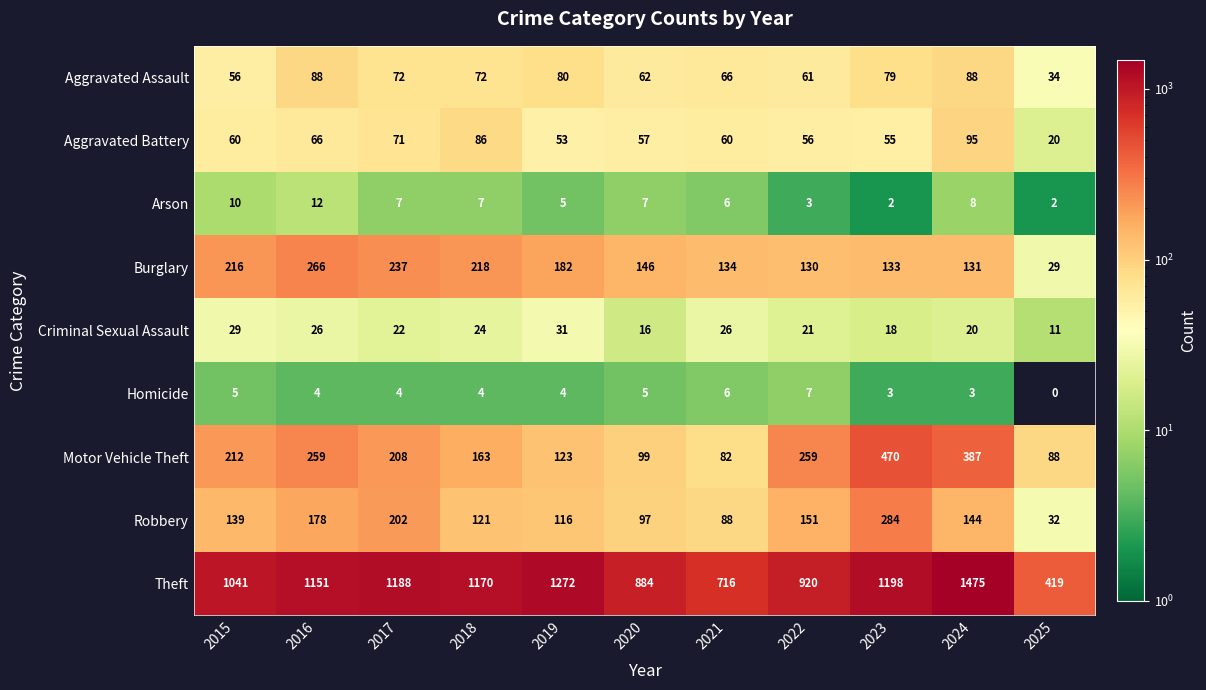

Is it true that Aggravated Battery equals 56 at 2022?

True